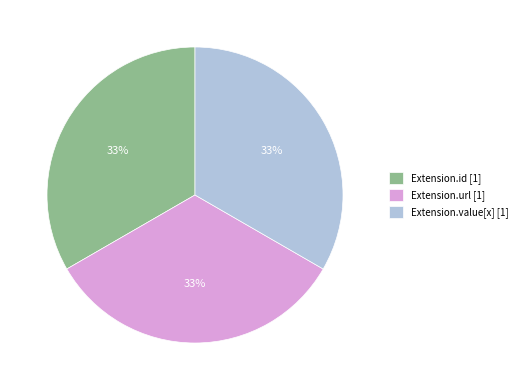

Is the sum of Extension.value[x] [1] and Extension.url [1] greater than half?

Yes